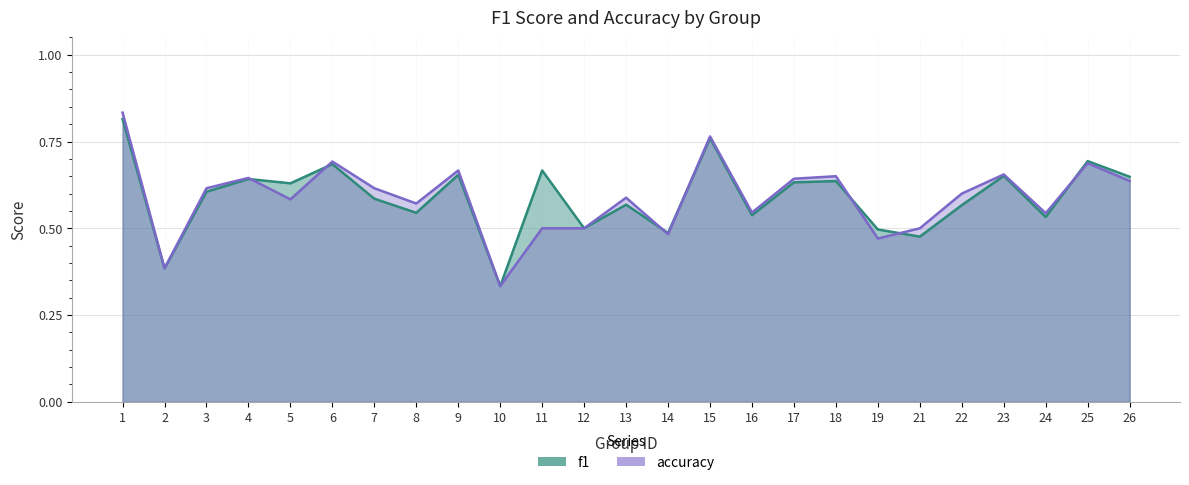

True or false: f1 has a value of 1.0 at 26.

False